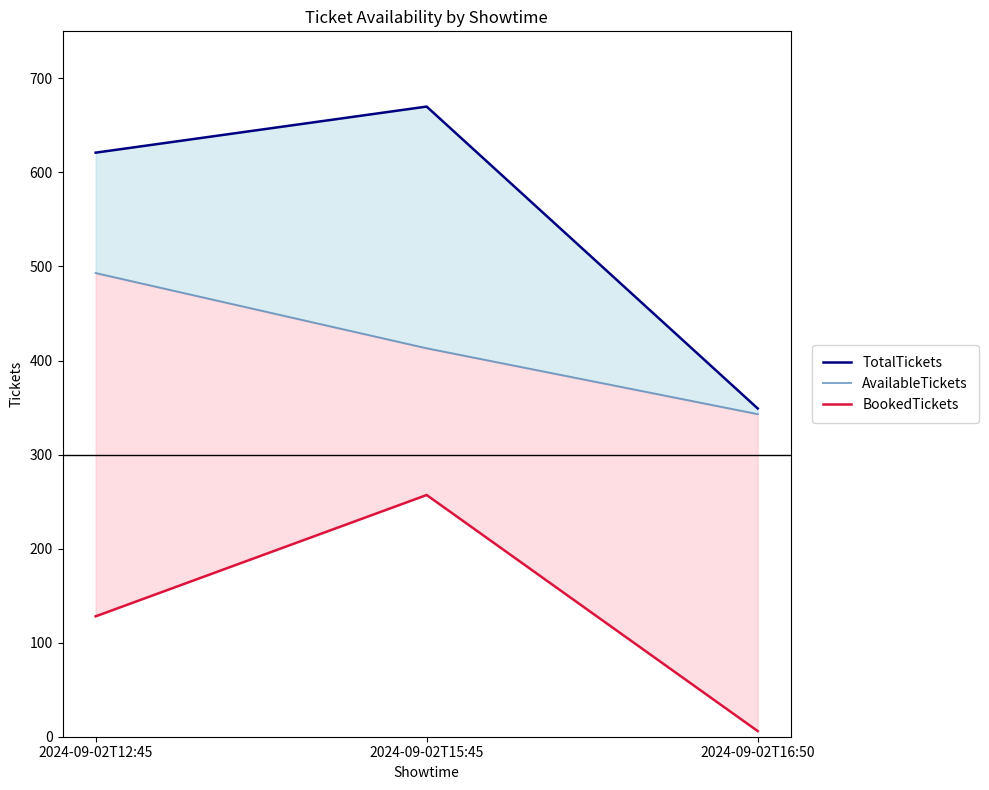

Reading right to left, transcribe all the data shown in this chart.

TotalTickets: 349	670	621
AvailableTickets: 343	413	493
BookedTickets: 6	257	128